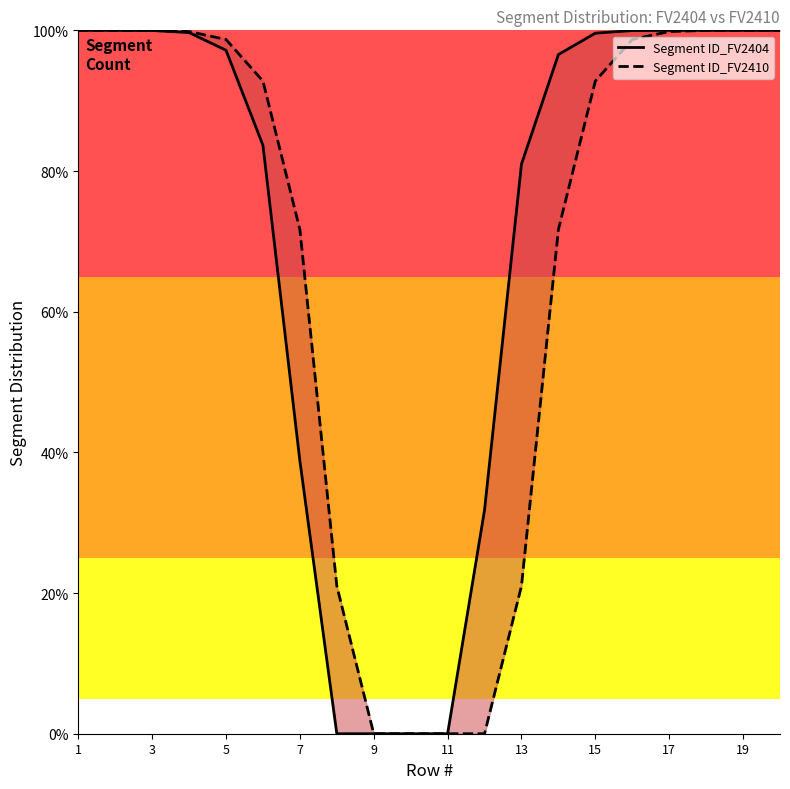

Count the number of categories in the chart.

20